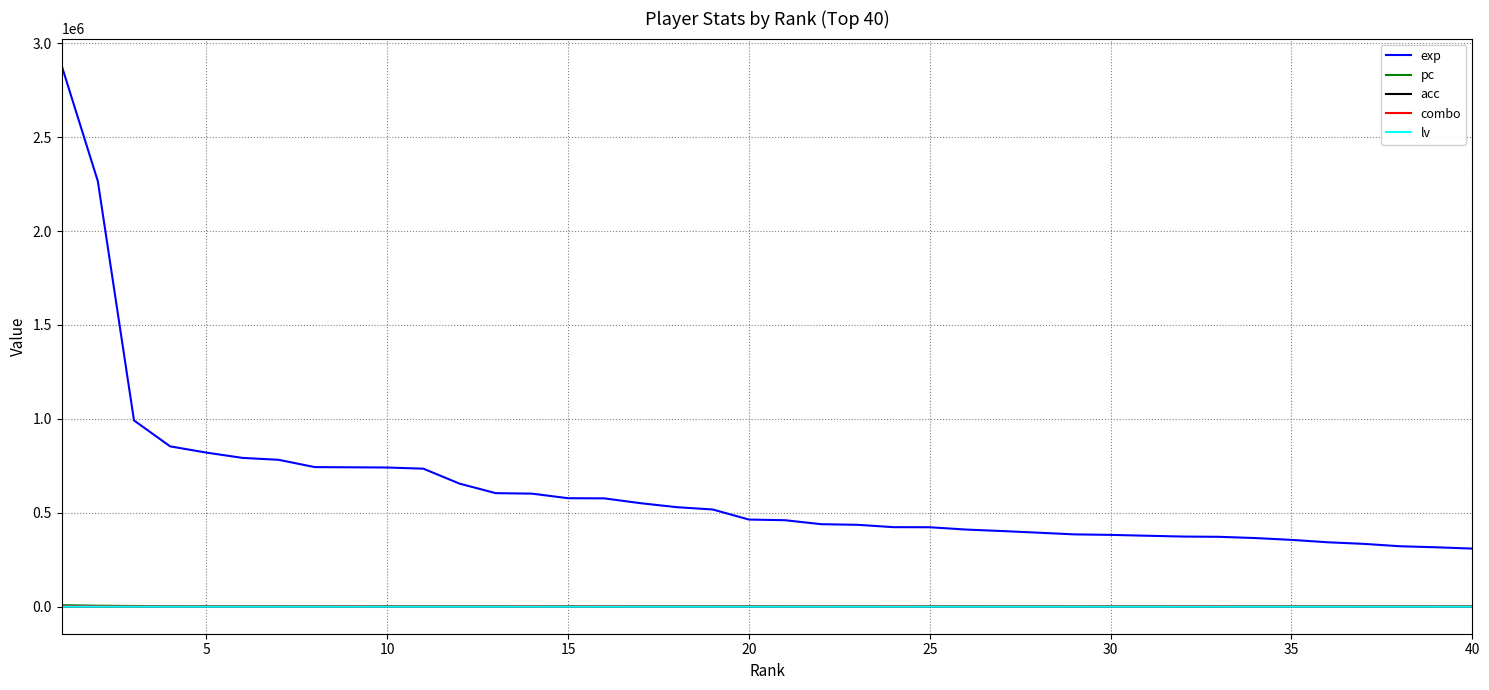

Which series has the widest spread of values?

exp